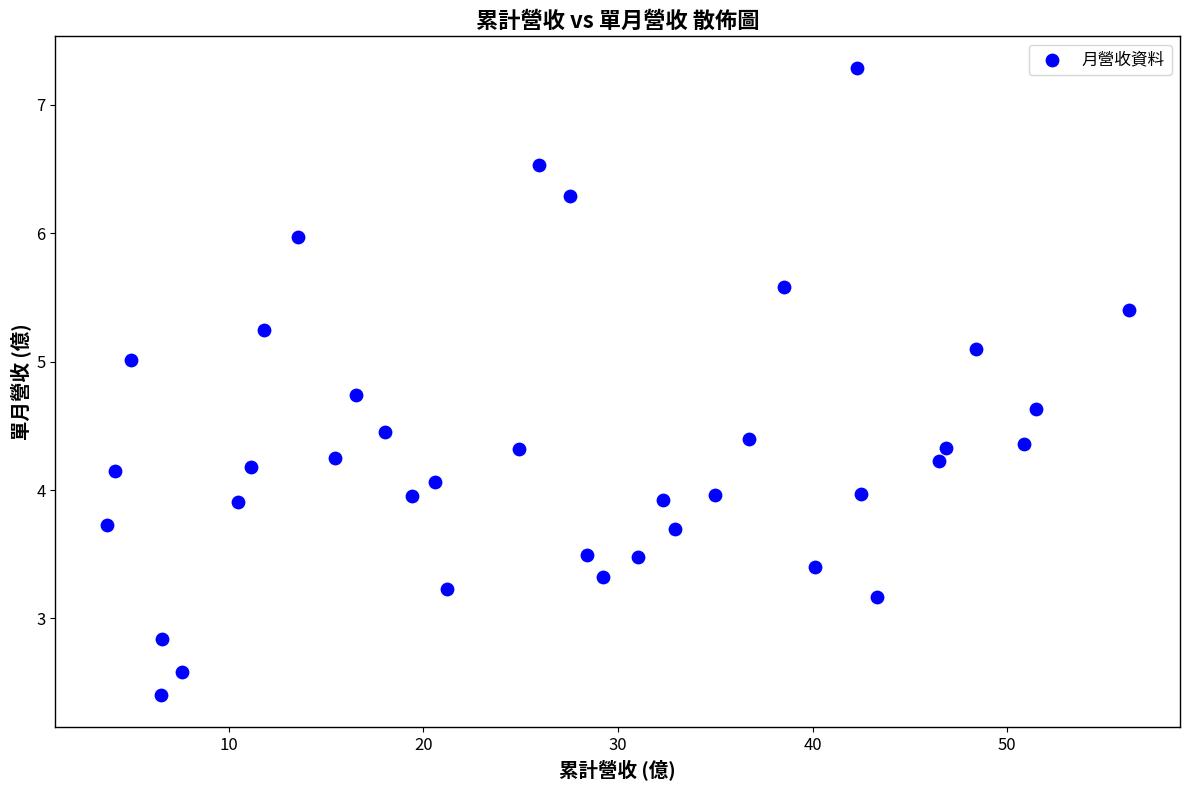

What is the range of Y values (max minus min)?

4.9